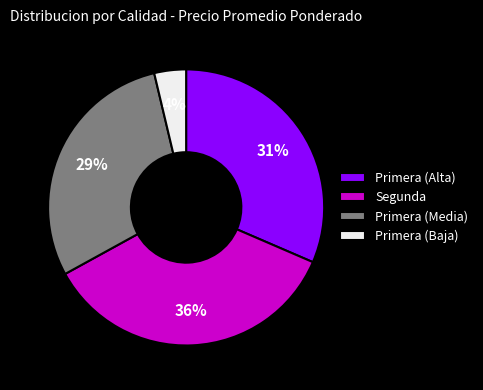

To the nearest percent, what is the difference between the largest and smallest slice percentages?

32%